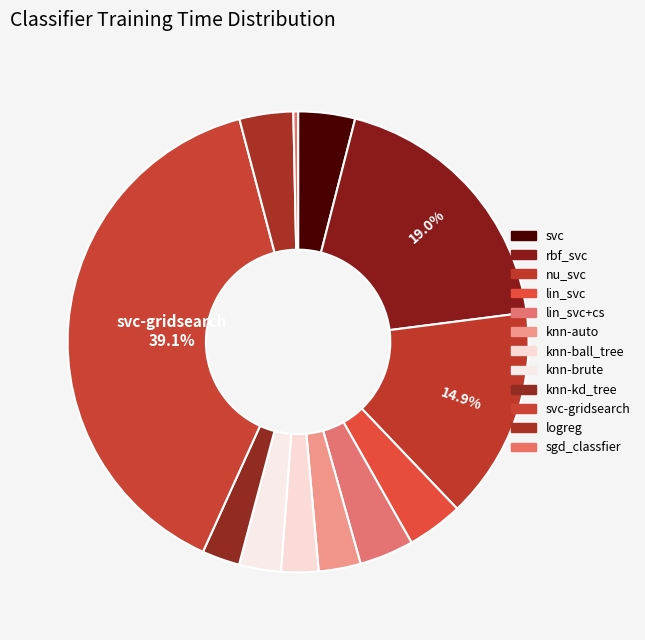

To the nearest percent, what is the difference between the largest and smallest slice percentages?

39%